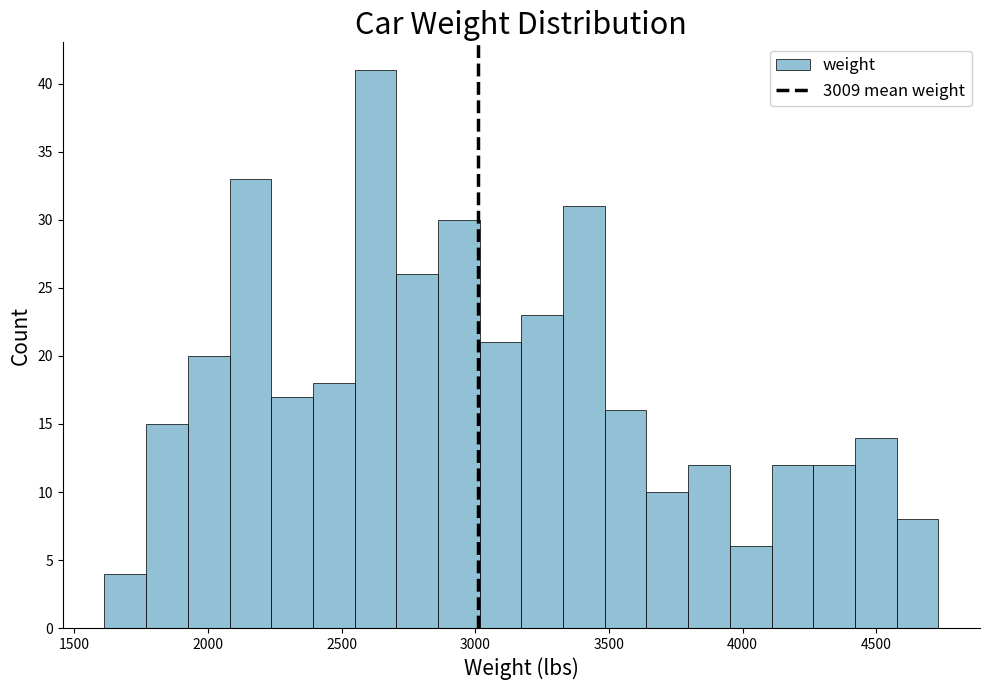

Read against the x-axis, roughly where is the centre of the tallest bar?

2650